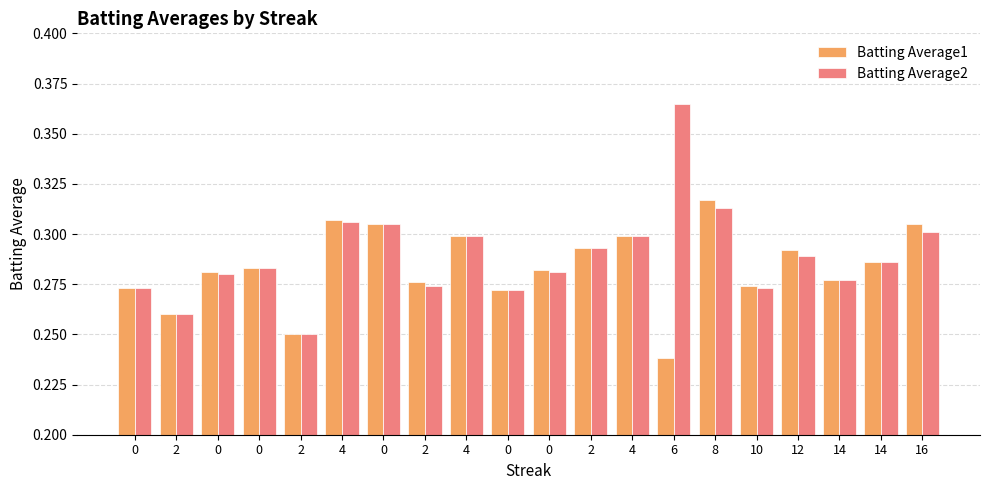

How many groups of bars are there?

20